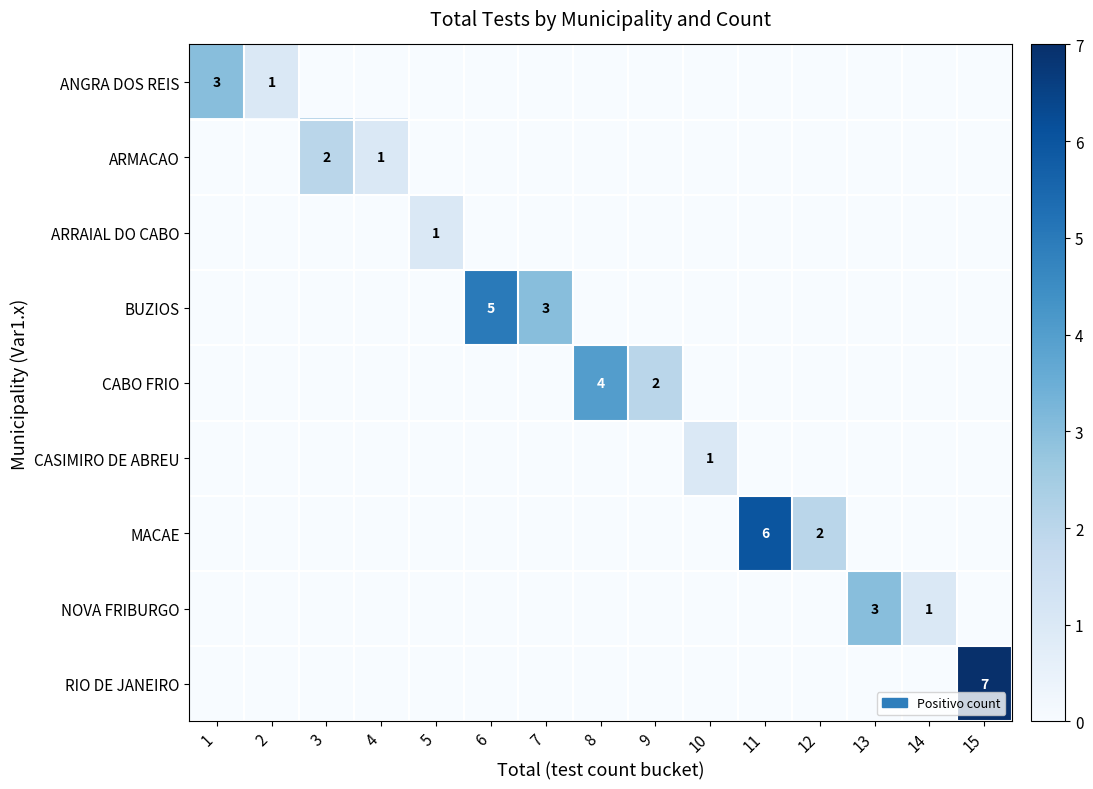

The value of MACAE at 11 is 6. True or false?

True